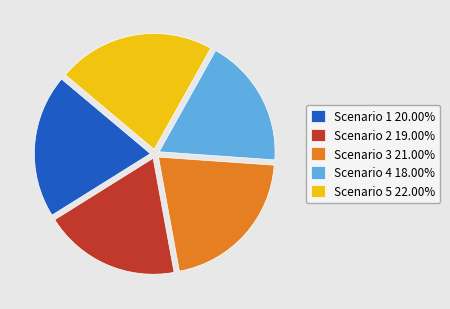

Which slice is the smallest?

Scenario 4